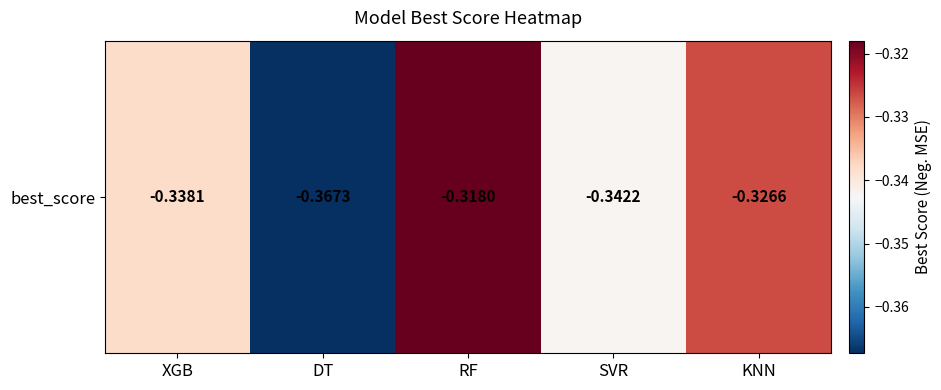

True or false: the data shows -0.5 at KNN.

False